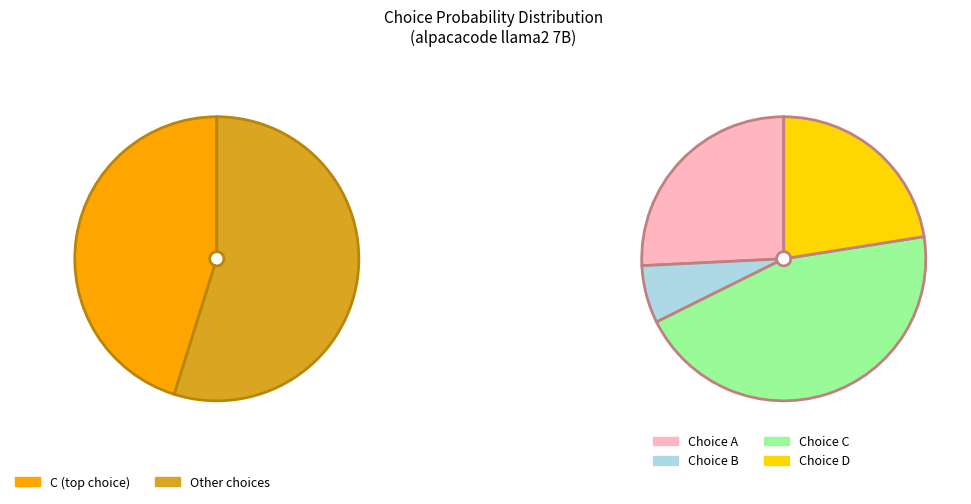

To the nearest percent, what is the average slice percentage?

25%